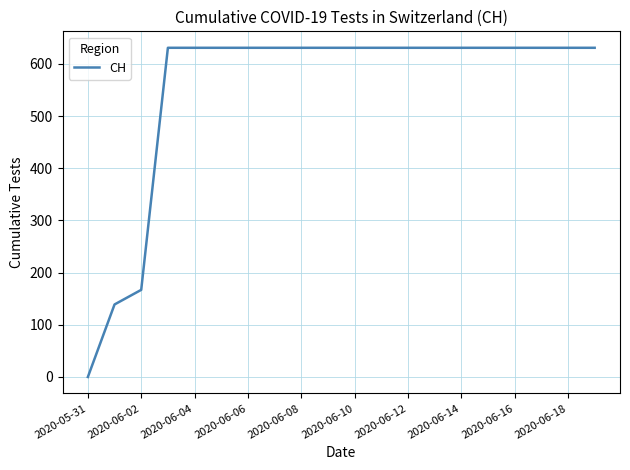

What is the maximum value shown in the chart?

631